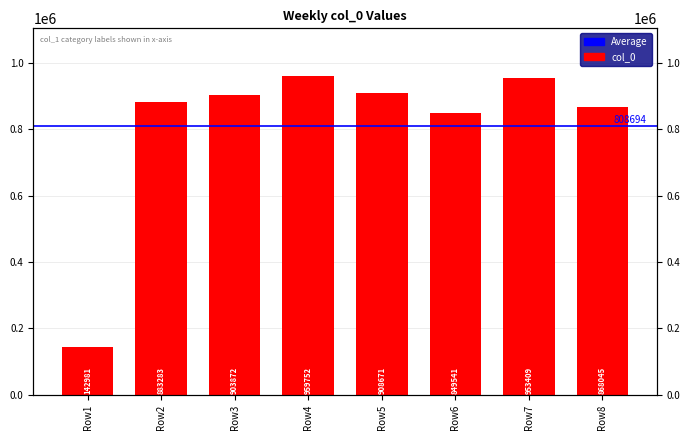

Rank the categories by value from highest to lowest.

Row4, Row7, Row5, Row3, Row2, Row8, Row6, Row1